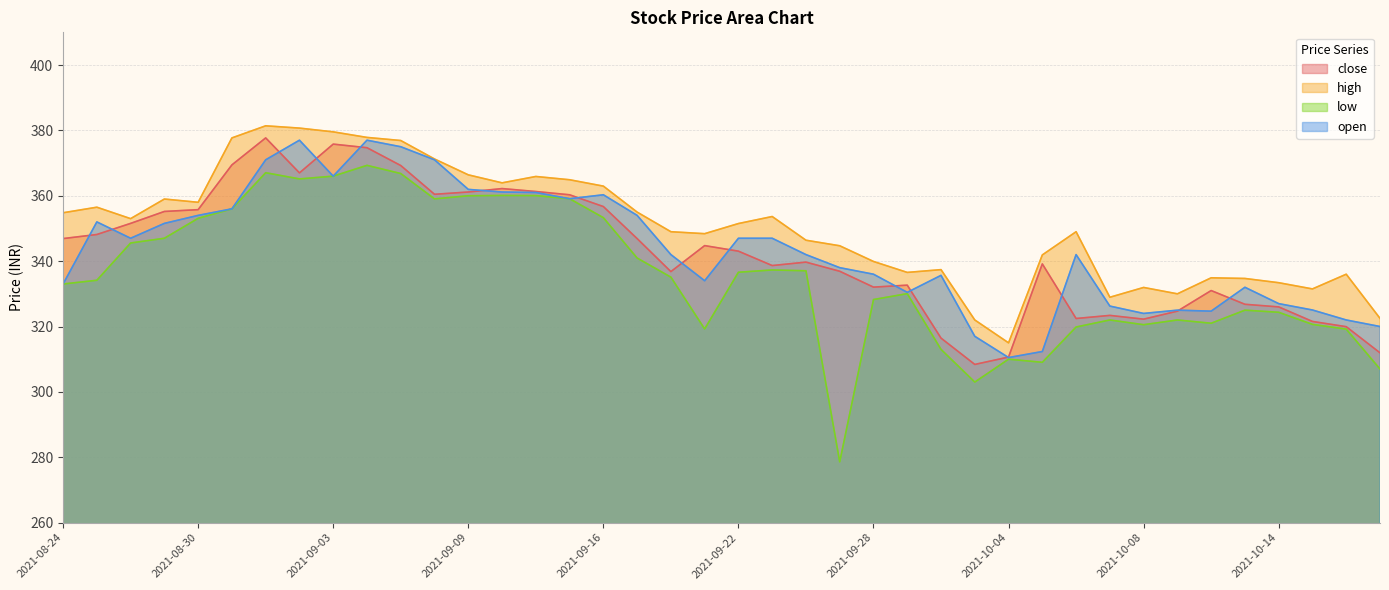

Reading right to left, transcribe all the data shown in this chart.

close: 2021-10-20=311.9	2021-10-19=319.9	2021-10-18=321.6	2021-10-14=326.0	2021-10-13=326.8	2021-10-12=331.0	2021-10-11=324.7	2021-10-08=322.2	2021-10-07=323.4	2021-10-06=322.4	2021-10-05=339.1	2021-10-04=310.6	2021-10-01=308.4	2021-09-30=316.4	2021-09-29=332.6	2021-09-28=332.1	2021-09-27=336.9	2021-09-24=339.7	2021-09-23=338.6	2021-09-22=343.1	2021-09-21=344.8	2021-09-20=336.8	2021-09-17=346.9	2021-09-16=356.7	2021-09-15=360.3	2021-09-14=361.3	2021-09-13=362.2	2021-09-09=361.1	2021-09-08=360.4	2021-09-07=369.2	2021-09-06=374.7	2021-09-03=375.8	2021-09-02=367.0	2021-09-01=377.7	2021-08-31=369.4	2021-08-30=355.8	2021-08-27=355.2	2021-08-26=351.6	2021-08-25=348.1	2021-08-24=346.9
high: 2021-10-20=322.5	2021-10-19=336.0	2021-10-18=331.5	2021-10-14=333.4	2021-10-13=334.7	2021-10-12=334.9	2021-10-11=330.0	2021-10-08=331.9	2021-10-07=328.9	2021-10-06=349.0	2021-10-05=341.9	2021-10-04=315.0	2021-10-01=322.0	2021-09-30=337.4	2021-09-29=336.6	2021-09-28=339.9	2021-09-27=344.7	2021-09-24=346.4	2021-09-23=353.6	2021-09-22=351.5	2021-09-21=348.4	2021-09-20=349.0	2021-09-17=355.0	2021-09-16=362.9	2021-09-15=364.9	2021-09-14=365.9	2021-09-13=363.9	2021-09-09=366.4	2021-09-08=371.2	2021-09-07=376.9	2021-09-06=377.9	2021-09-03=379.6	2021-09-02=380.7	2021-09-01=381.4	2021-08-31=377.7	2021-08-30=358.0	2021-08-27=359.0	2021-08-26=353.0	2021-08-25=356.5	2021-08-24=354.8
low: 2021-10-20=307.0	2021-10-19=319.2	2021-10-18=320.6	2021-10-14=324.4	2021-10-13=325.0	2021-10-12=321.0	2021-10-11=322.0	2021-10-08=320.6	2021-10-07=322.0	2021-10-06=319.9	2021-10-05=309.1	2021-10-04=310.0	2021-10-01=303.0	2021-09-30=313.0	2021-09-29=330.1	2021-09-28=328.2	2021-09-27=278.6	2021-09-24=337.1	2021-09-23=337.3	2021-09-22=336.6	2021-09-21=319.2	2021-09-20=335.1	2021-09-17=340.9	2021-09-16=353.3	2021-09-15=359.1	2021-09-14=360.1	2021-09-13=360.1	2021-09-09=360.0	2021-09-08=359.1	2021-09-07=366.8	2021-09-06=369.3	2021-09-03=366.0	2021-09-02=365.1	2021-09-01=367.1	2021-08-31=356.0	2021-08-30=353.1	2021-08-27=347.0	2021-08-26=345.6	2021-08-25=334.1	2021-08-24=333.0
open: 2021-10-20=320.0	2021-10-19=322.0	2021-10-18=325.1	2021-10-14=327.0	2021-10-13=332.0	2021-10-12=324.7	2021-10-11=325.0	2021-10-08=324.0	2021-10-07=326.2	2021-10-06=342.0	2021-10-05=312.4	2021-10-04=310.5	2021-10-01=317.0	2021-09-30=335.6	2021-09-29=330.4	2021-09-28=336.0	2021-09-27=338.0	2021-09-24=342.0	2021-09-23=347.0	2021-09-22=347.0	2021-09-21=334.0	2021-09-20=342.0	2021-09-17=354.0	2021-09-16=360.3	2021-09-15=359.1	2021-09-14=361.0	2021-09-13=361.1	2021-09-09=361.9	2021-09-08=371.0	2021-09-07=375.0	2021-09-06=377.0	2021-09-03=366.0	2021-09-02=377.0	2021-09-01=371.0	2021-08-31=356.0	2021-08-30=354.0	2021-08-27=351.6	2021-08-26=347.0	2021-08-25=352.0	2021-08-24=333.0